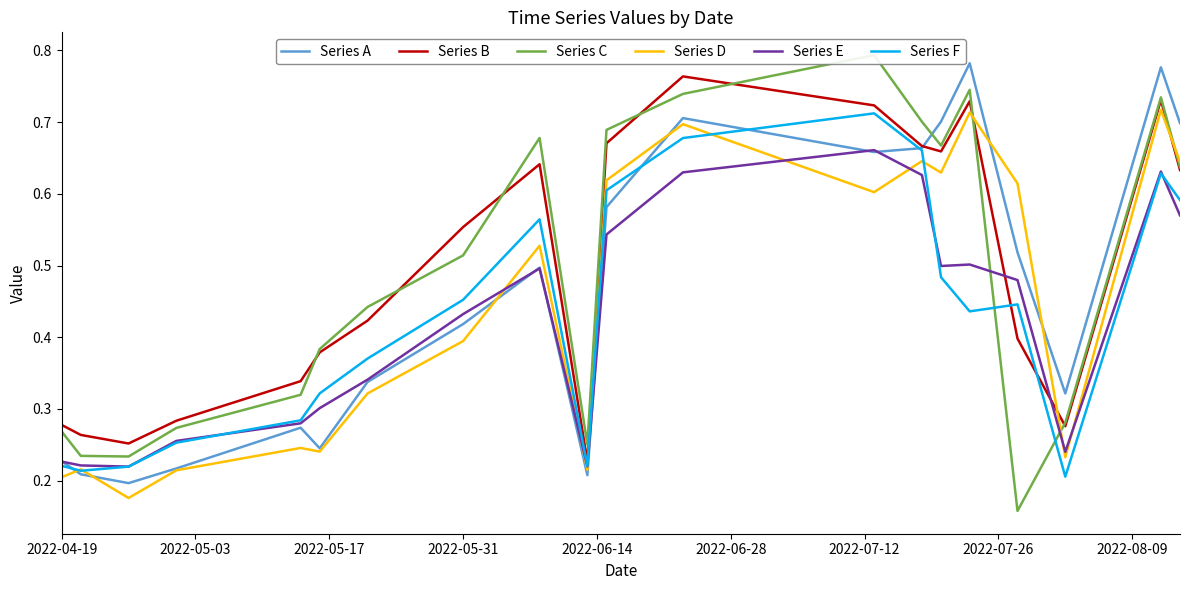

Reading right to left, transcribe all the data shown in this chart.

Series A: 0.7	0.8	0.3	0.5	0.8	0.7	0.7	0.7	0.7	0.6	0.2	0.5	0.4	0.3	0.2	0.3	0.2	0.2	0.2	0.2
Series B: 0.6	0.7	0.3	0.4	0.7	0.7	0.7	0.7	0.8	0.7	0.2	0.6	0.6	0.4	0.4	0.3	0.3	0.3	0.3	0.3
Series C: 0.6	0.7	0.3	0.2	0.7	0.7	0.7	0.8	0.7	0.7	0.3	0.7	0.5	0.4	0.4	0.3	0.3	0.2	0.2	0.3
Series D: 0.6	0.7	0.2	0.6	0.7	0.6	0.6	0.6	0.7	0.6	0.2	0.5	0.4	0.3	0.2	0.2	0.2	0.2	0.2	0.2
Series E: 0.6	0.6	0.2	0.5	0.5	0.5	0.6	0.7	0.6	0.5	0.2	0.5	0.4	0.3	0.3	0.3	0.3	0.2	0.2	0.2
Series F: 0.6	0.6	0.2	0.4	0.4	0.5	0.7	0.7	0.7	0.6	0.2	0.6	0.5	0.4	0.3	0.3	0.3	0.2	0.2	0.2